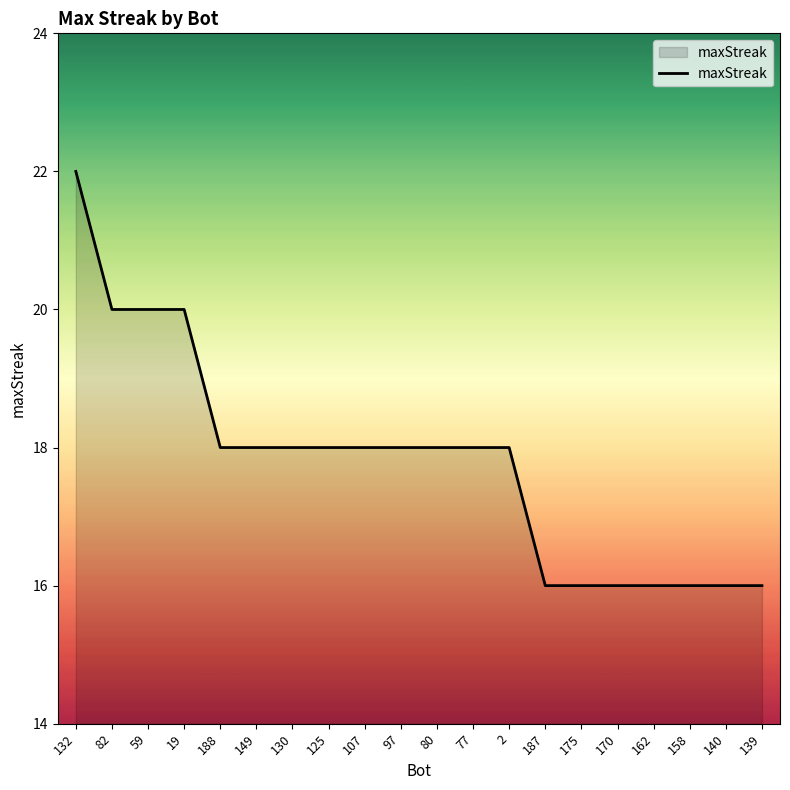

What is the maximum value shown in the chart?

22